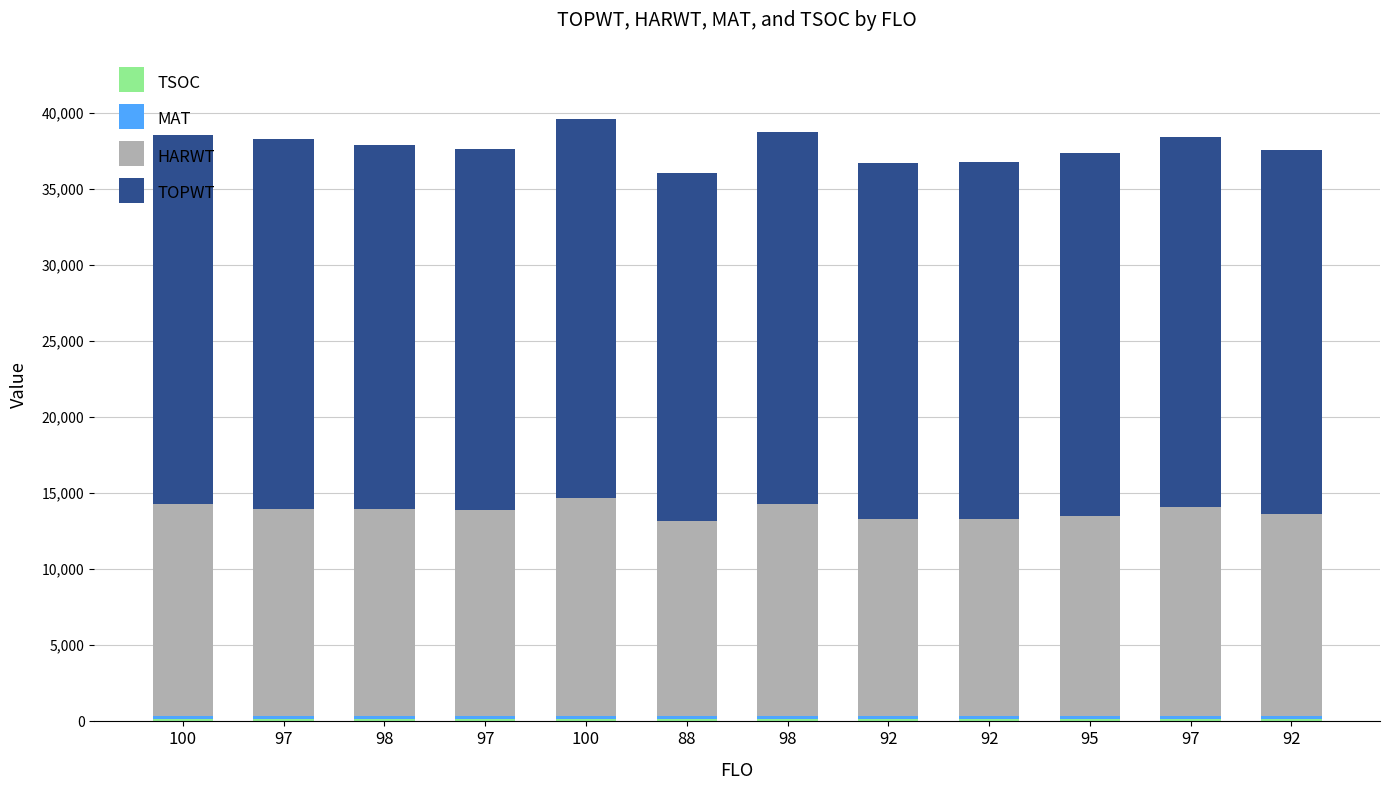

What is the label of the 2nd bar from the left?

97